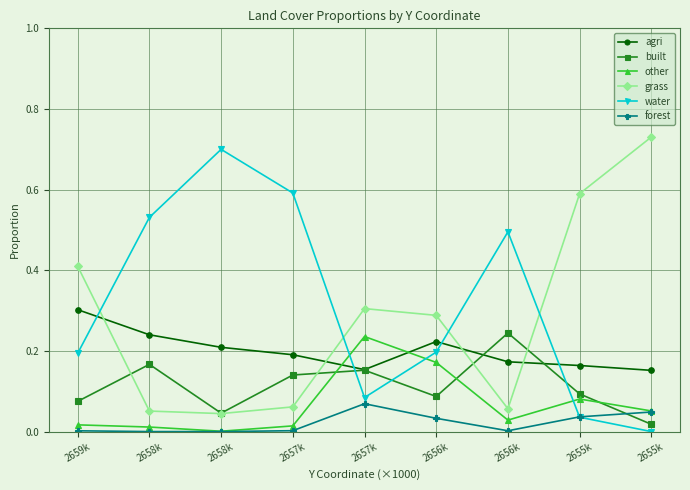

At how many categories does at least one series exceed 0?

9